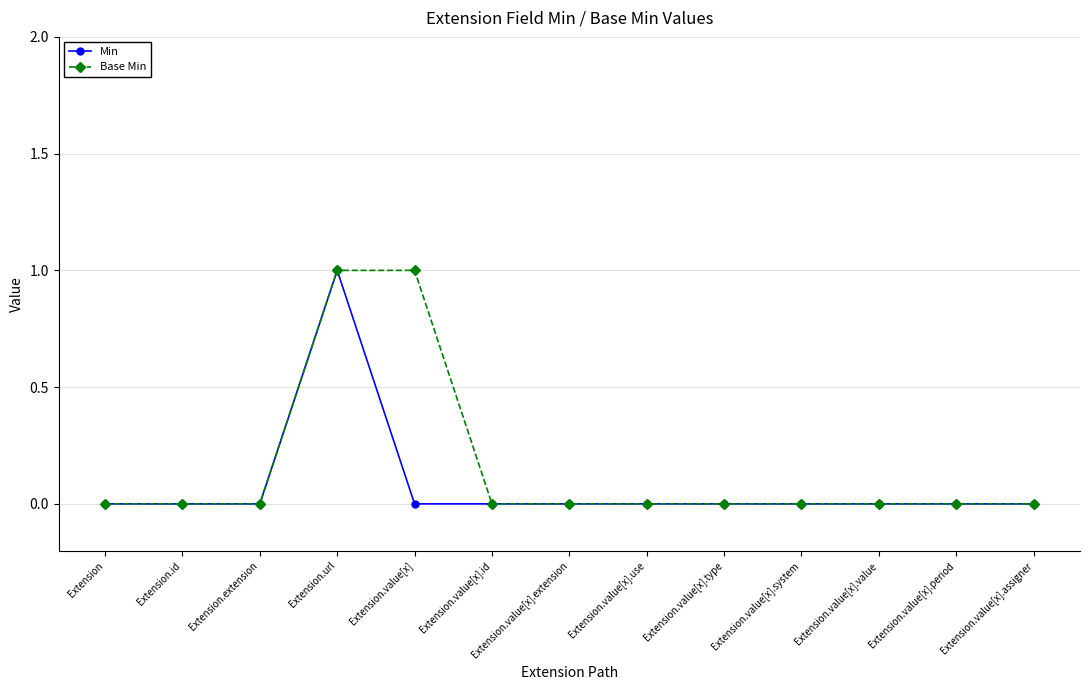

At which category is the sum across all series the highest?

Extension.url